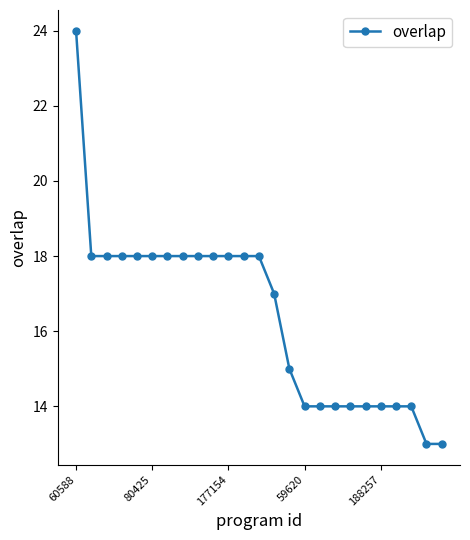

What is the value of the 9th point from the left?

18